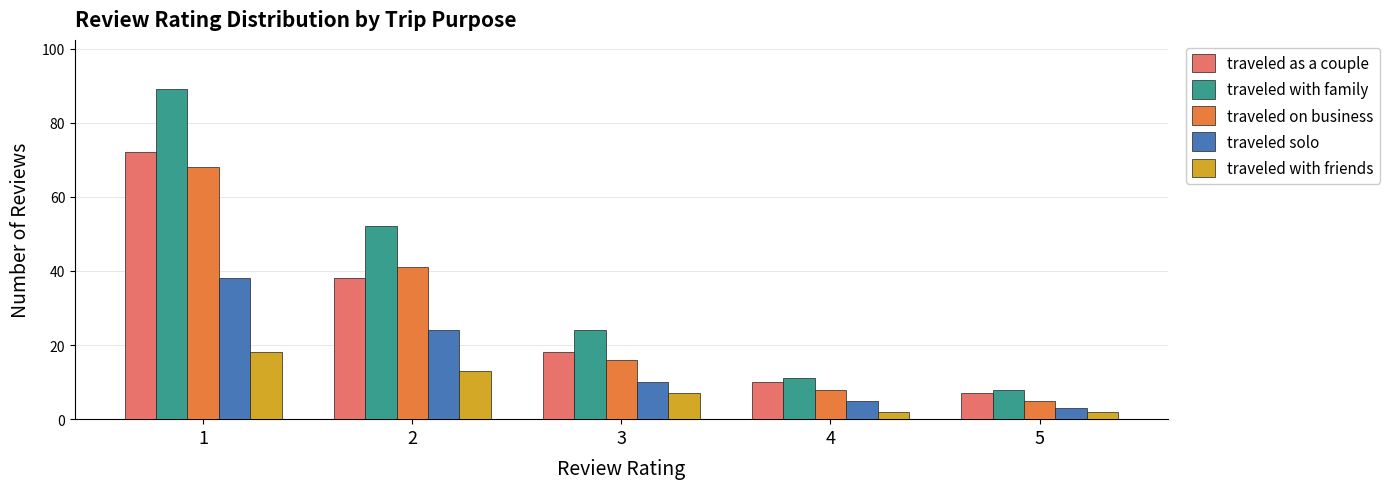

Reading right to left, what are all the values shown in this chart?

traveled as a couple: 5=7	4=10	3=18	2=38	1=72
traveled with family: 5=8	4=11	3=24	2=52	1=89
traveled on business: 5=5	4=8	3=16	2=41	1=68
traveled solo: 5=3	4=5	3=10	2=24	1=38
traveled with friends: 5=2	4=2	3=7	2=13	1=18